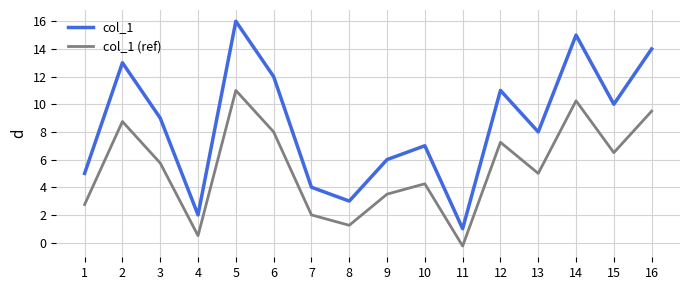

Rank the series at 15 from highest to lowest value.

col_1, col_1 (ref)